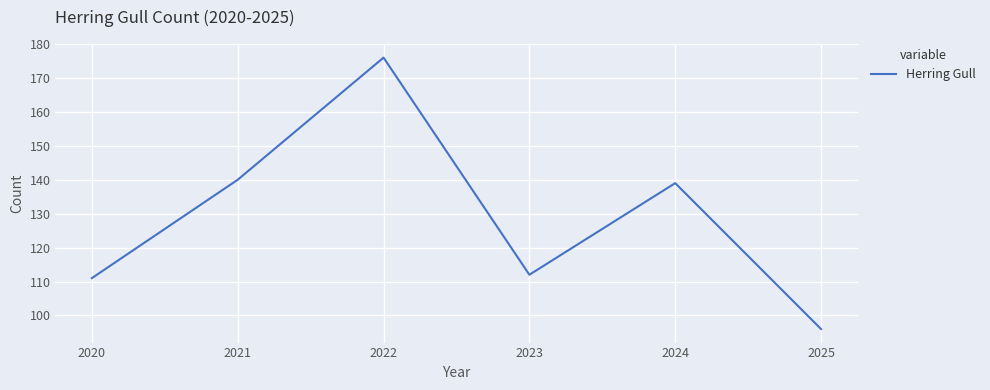

What is the difference between the maximum and minimum values?

80